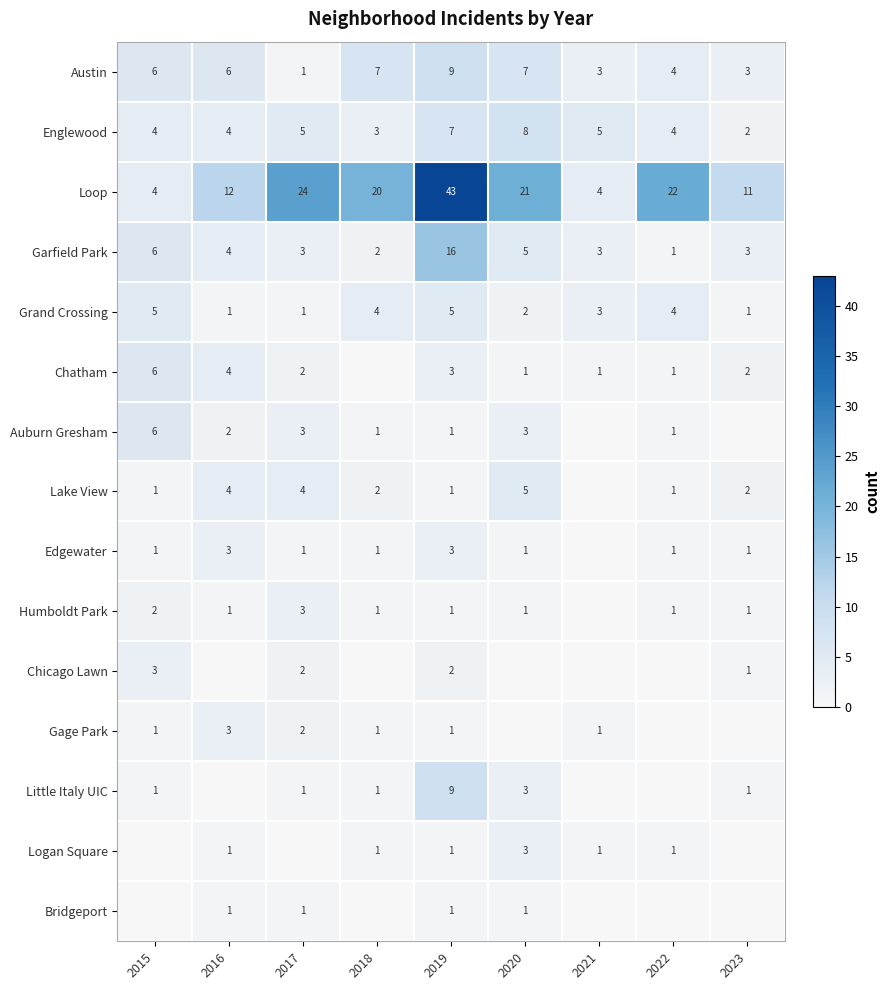

How many distinct data groups are displayed?

15